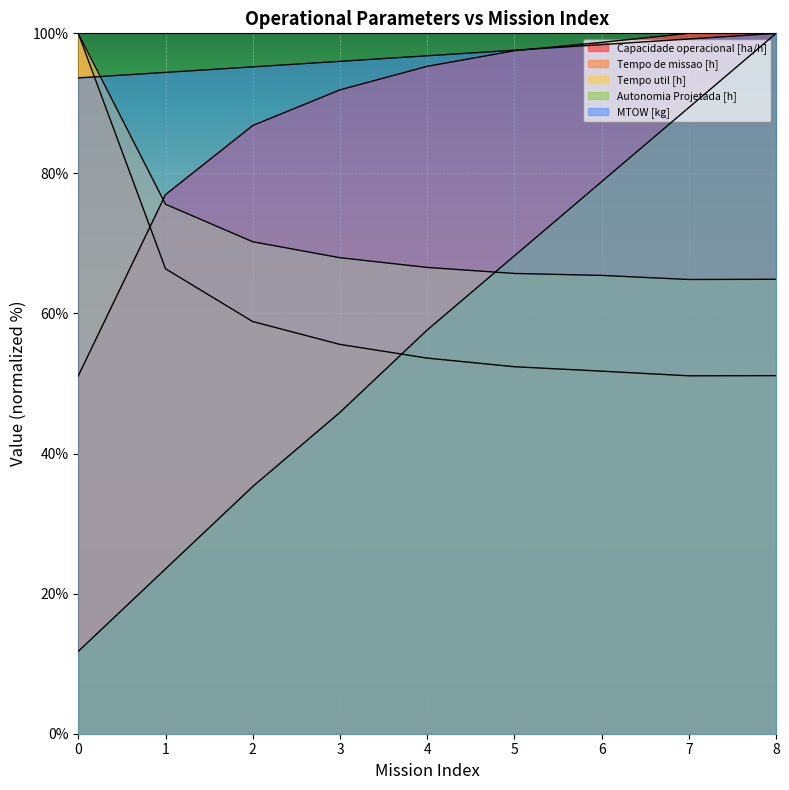

Where is MTOW [kg] nearest to the value 96?

3